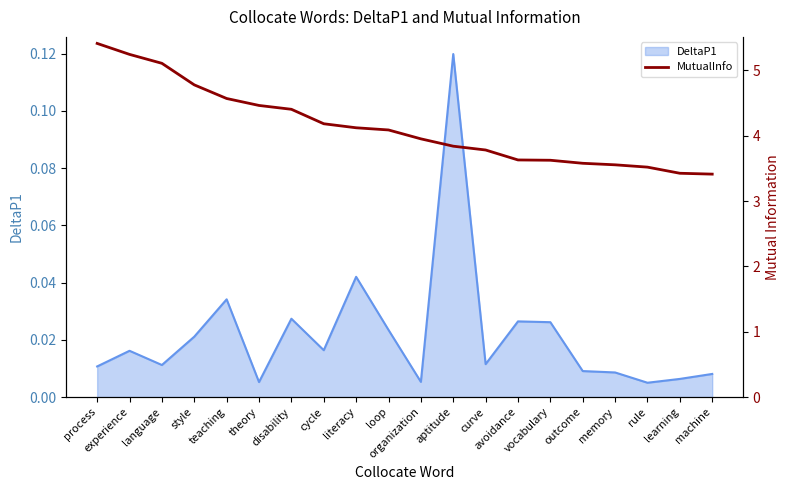

Between rule and vocabulary, which is larger?

vocabulary